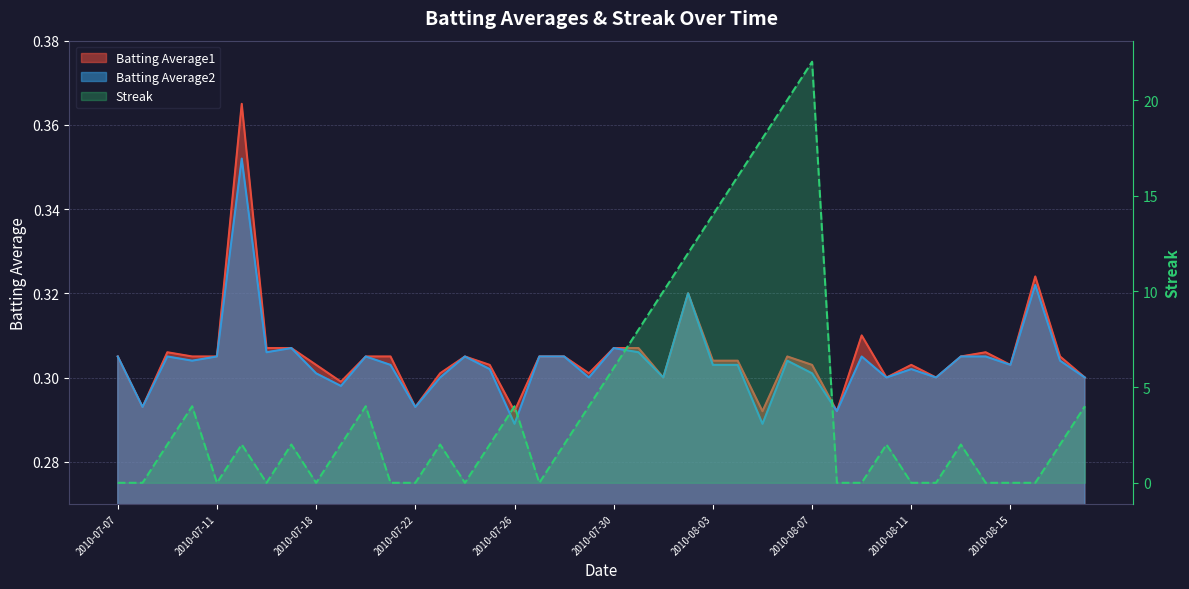

True or false: Batting Average1 and Batting Average2 cross at least once.

False